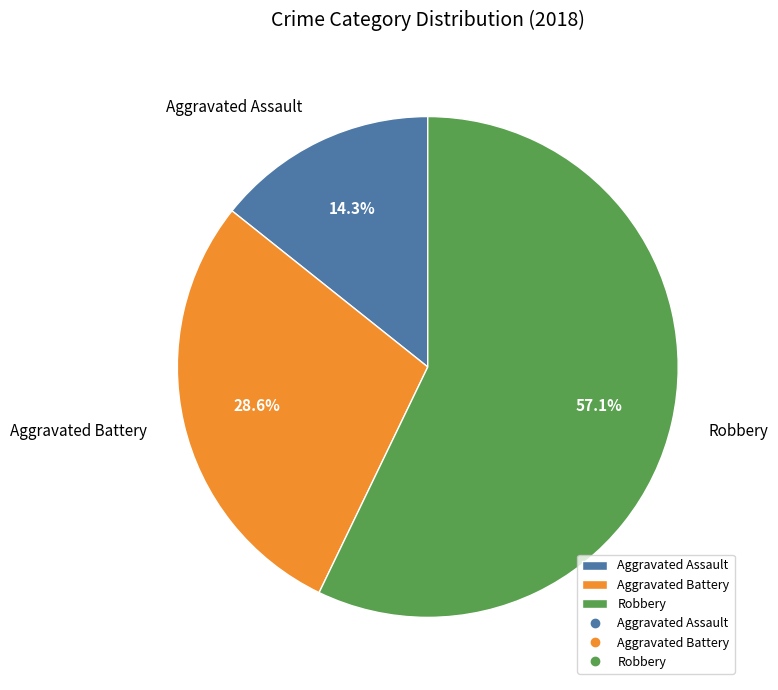

How many slices are in this pie chart?

3